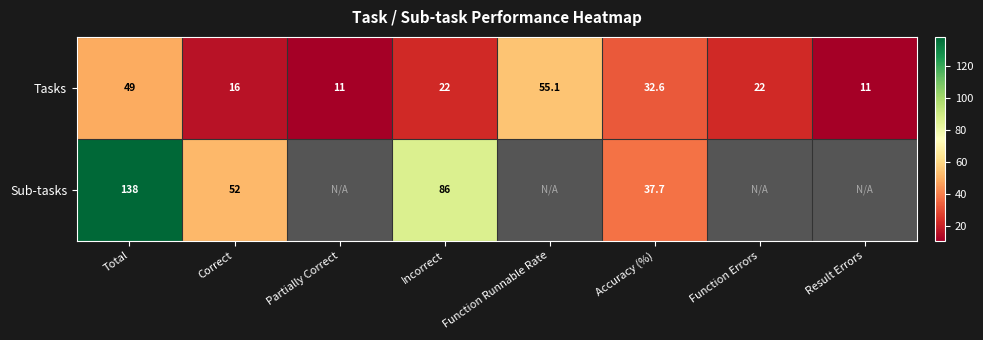

Is the value of Sub-tasks at Total greater than the value of Tasks at Result Errors?

Yes